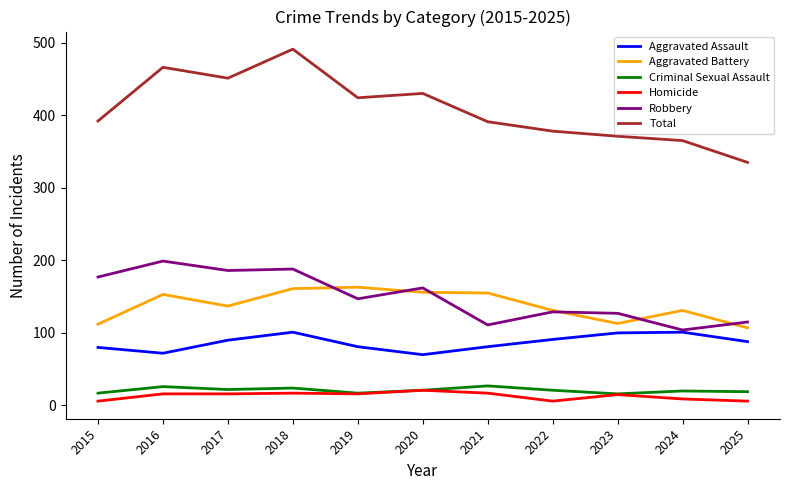

True or false: Total and Aggravated Assault cross at least once.

False